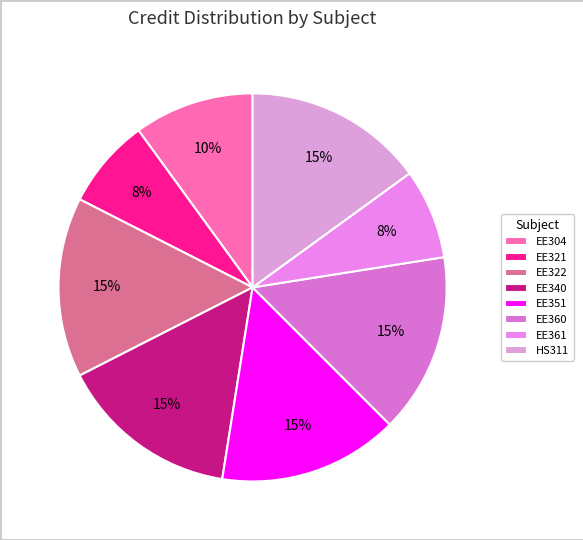

How much of the chart is everything except EE360?

85.0%